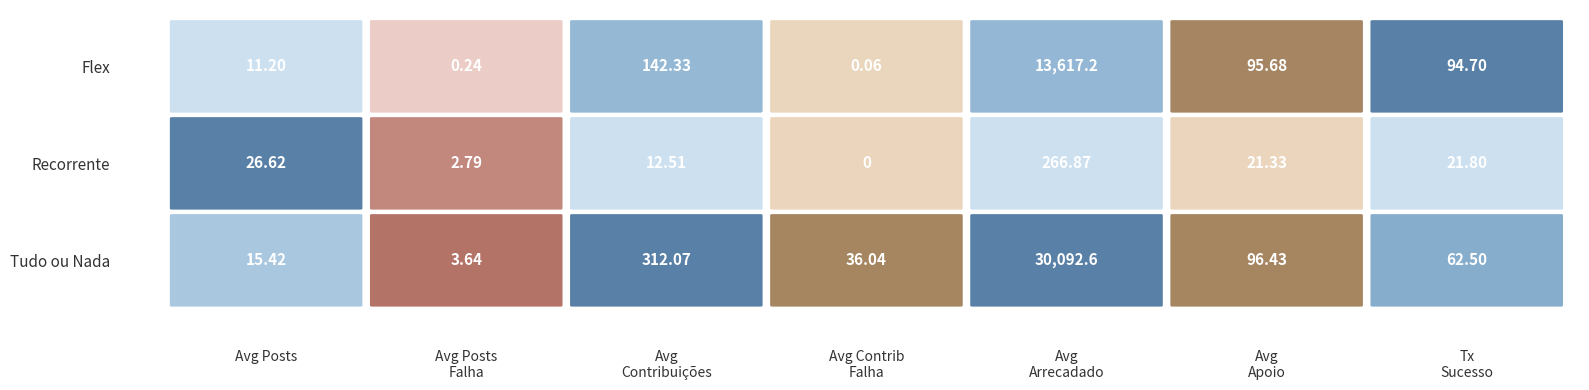

At which category does the chart reach its minimum across all series?

3